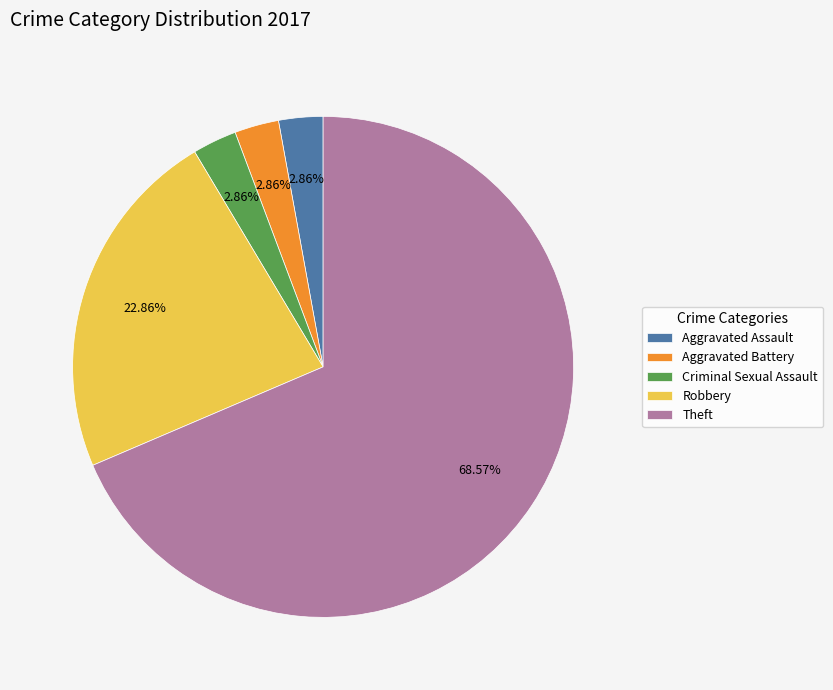

Do Robbery and Aggravated Assault together represent more than half of the pie?

No